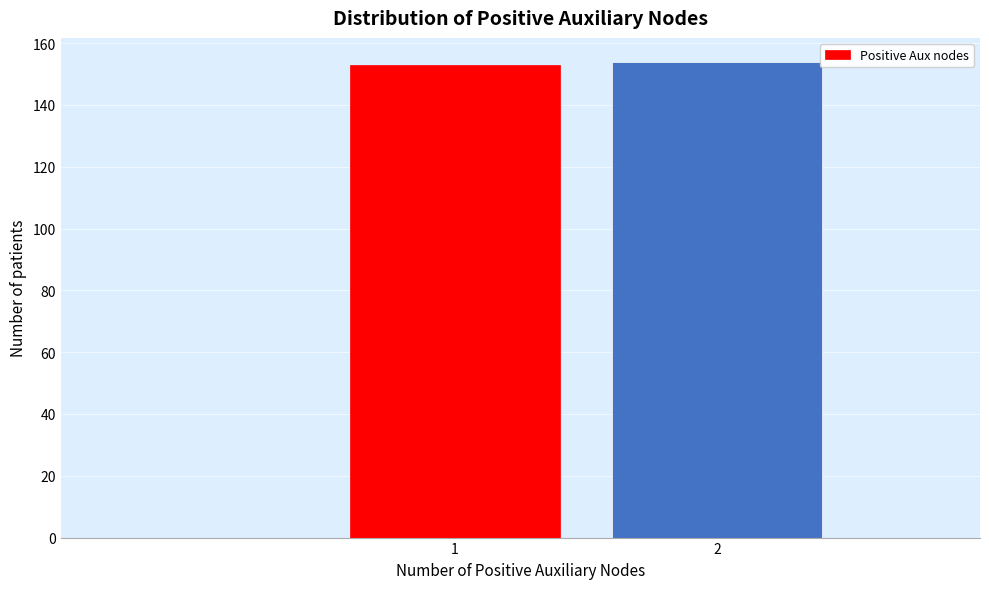

Reading right to left, extract all data points from this chart.

2=154	1=153